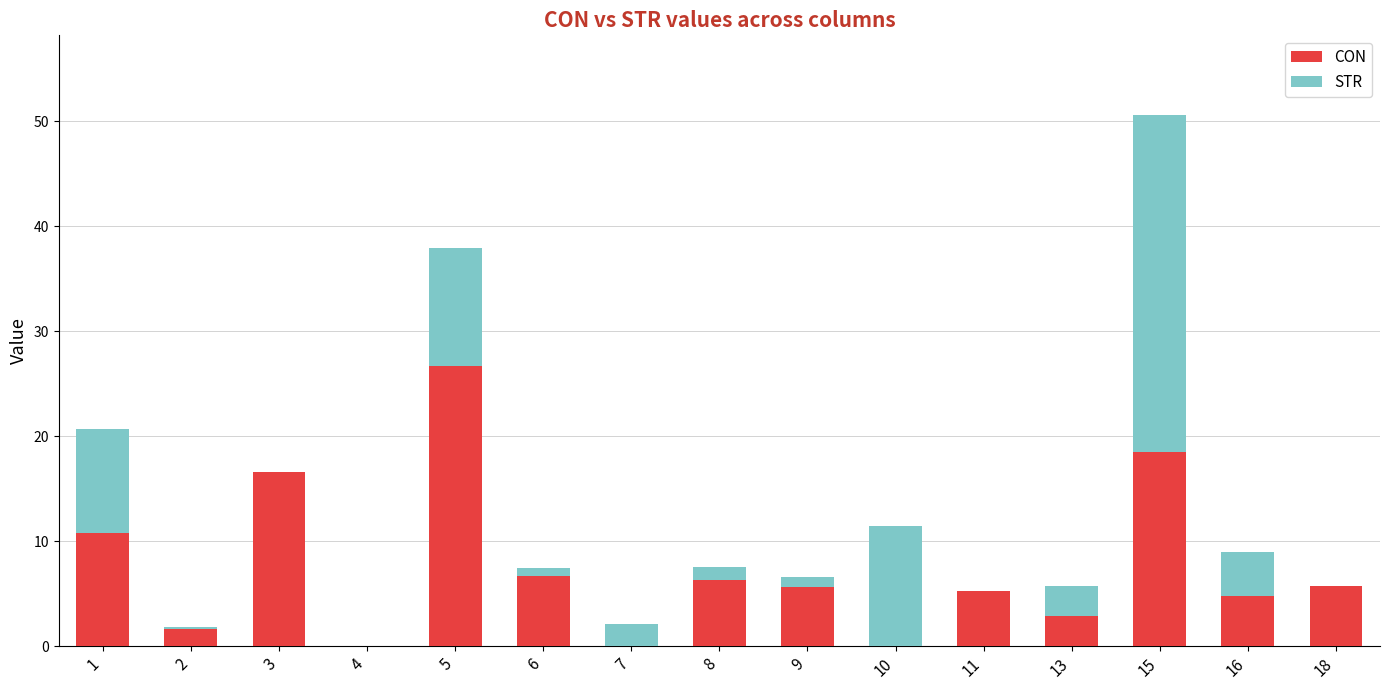

What is the sum of the CON values at 8 and 4?

6.3